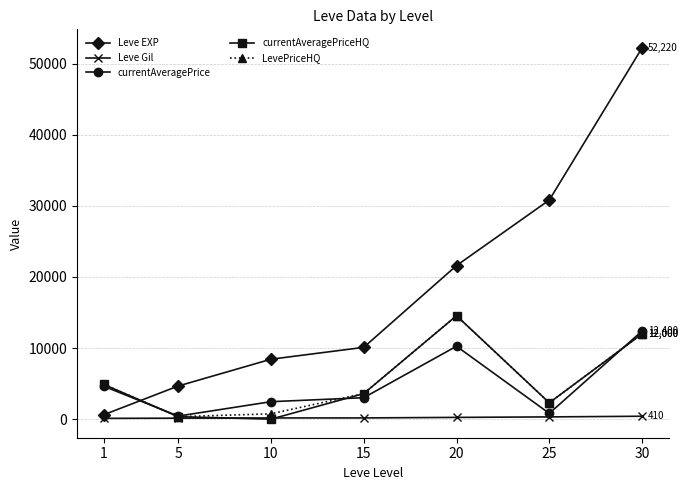

What is the sum of all Leve EXP values?

128460.0